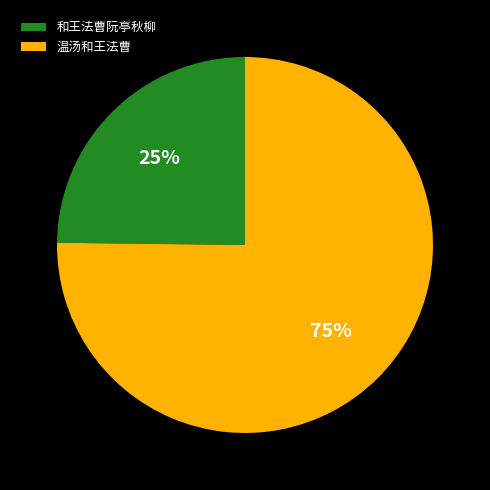

The 温汤和王法曹 slice represents 83% of the pie. True or false?

False